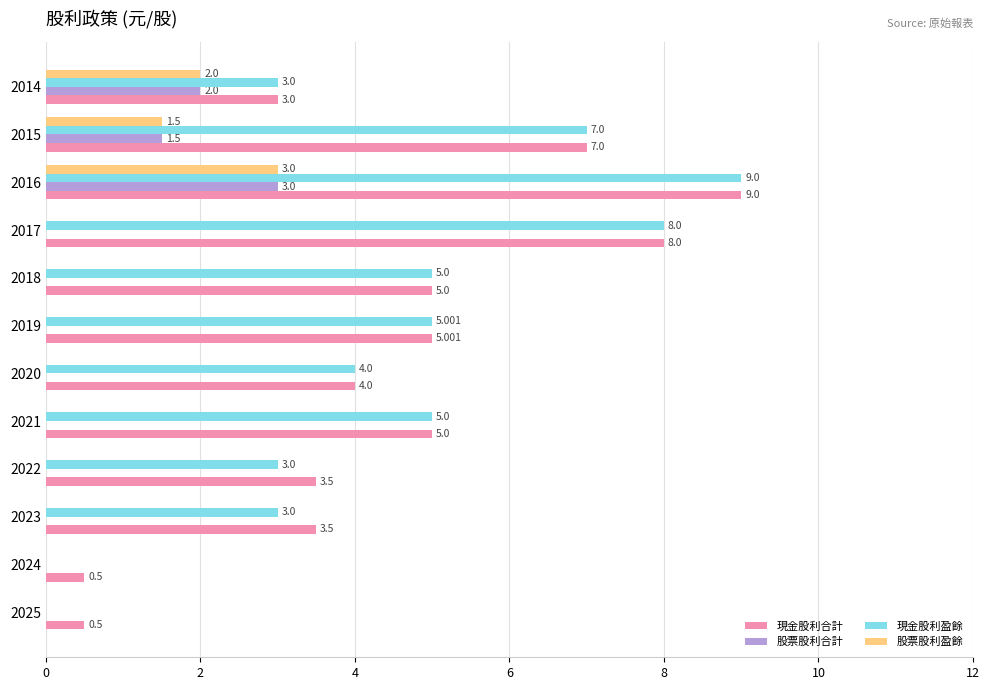

Which series has the largest total across all categories?

現金股利合計